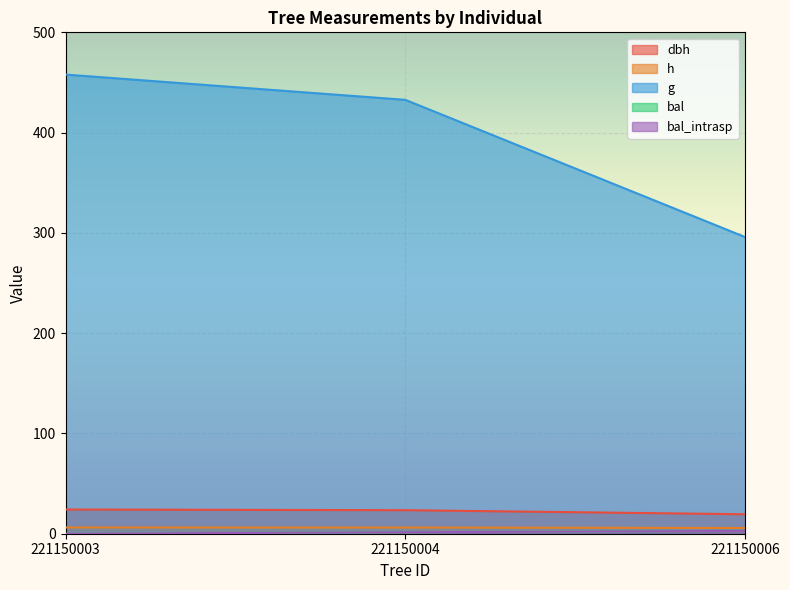

Does the chart display data point markers on the line(s)?

No